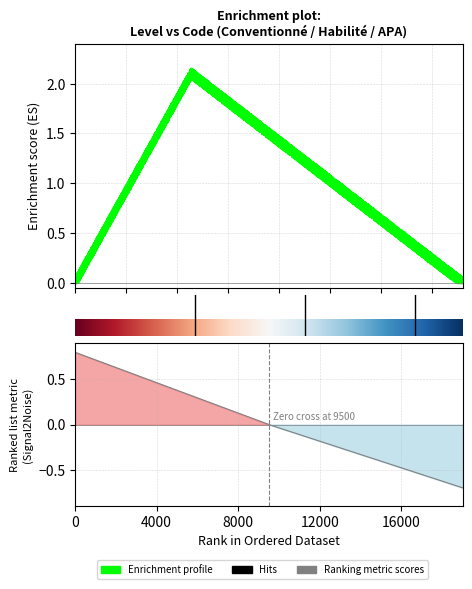

Count the values in the range 1 to 3.

3